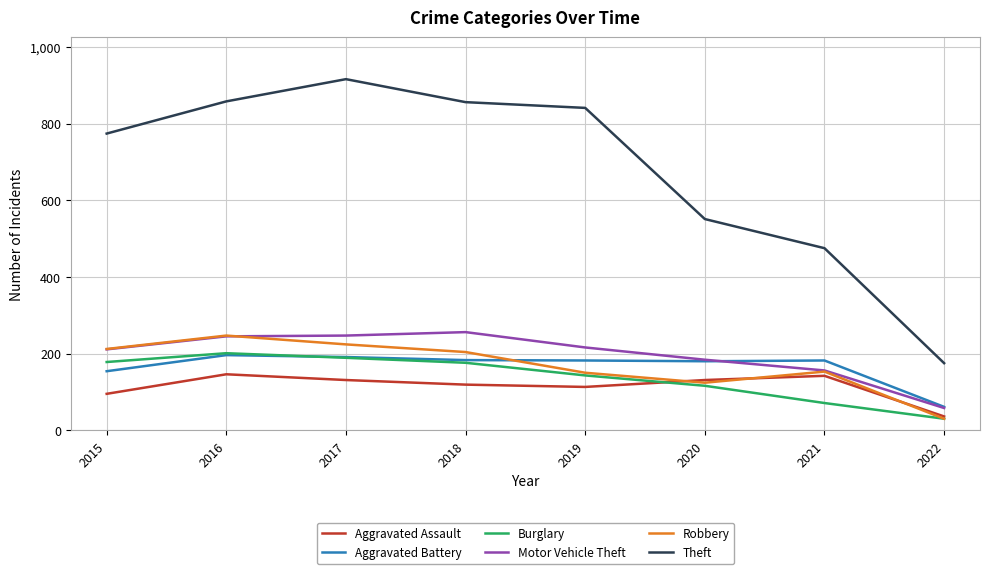

Which category has the highest value in the Robbery series?

2016